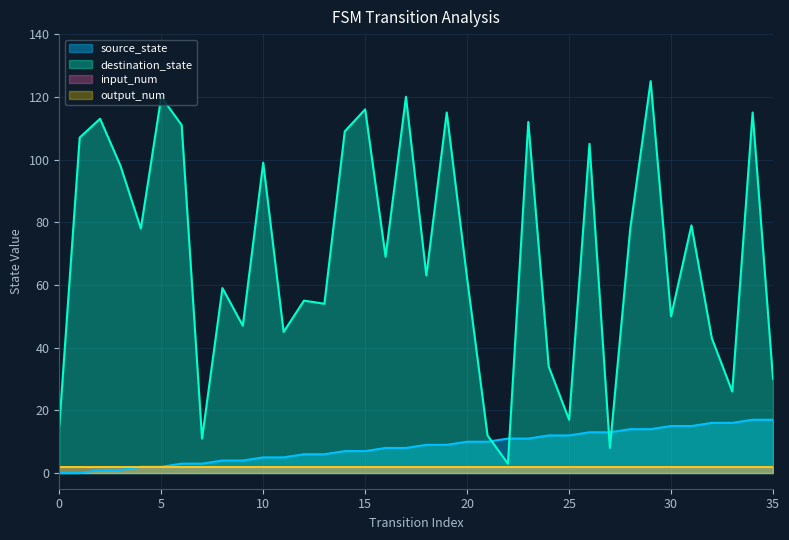

Reading left to right, extract all data points from this chart.

source_state: 0	0	1	1	2	2	3	3	4	4	5	5	6	6	7	7	8	8	9	9	10	10	11	11	12	12	13	13	14	14	15	15	16	16	17	17
destination_state: 15	107	113	98	78	120	111	11	59	47	99	45	55	54	109	116	69	120	63	115	62	12	3	112	34	17	105	8	78	125	50	79	43	26	115	30